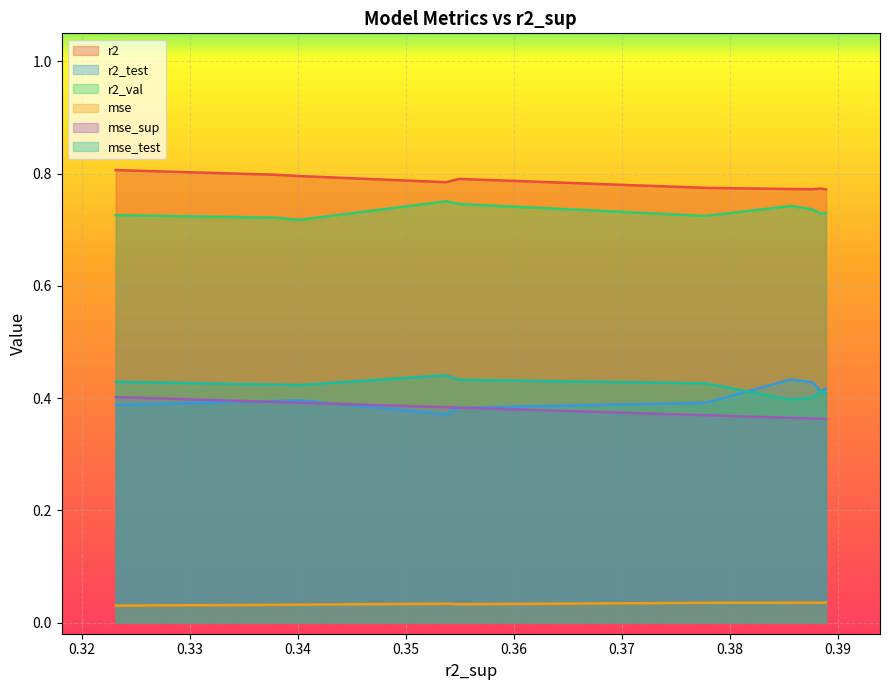

What is the label of the 10th point from the right?

0.3889002235594698